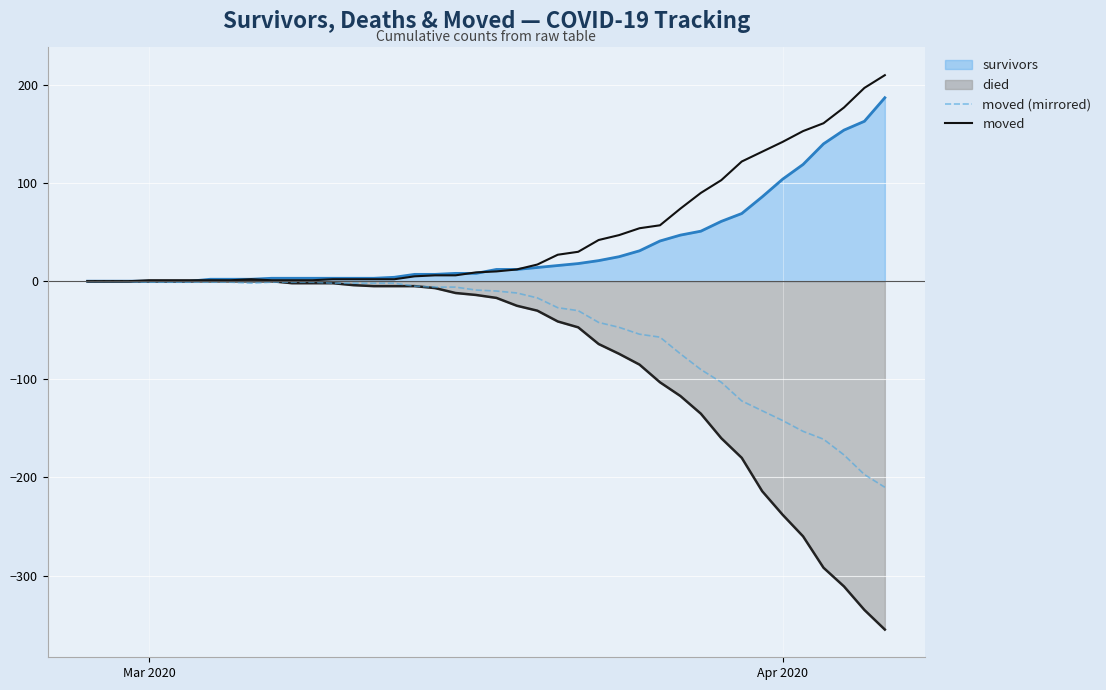

What is the minimum value shown in the chart?

-355